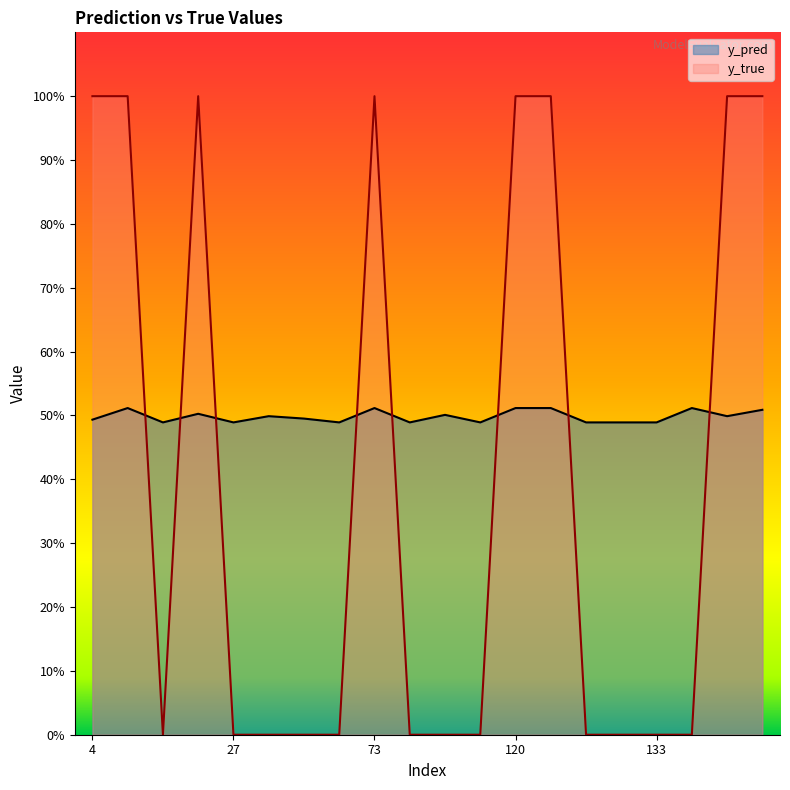

Does the chart display data point markers on the line(s)?

No